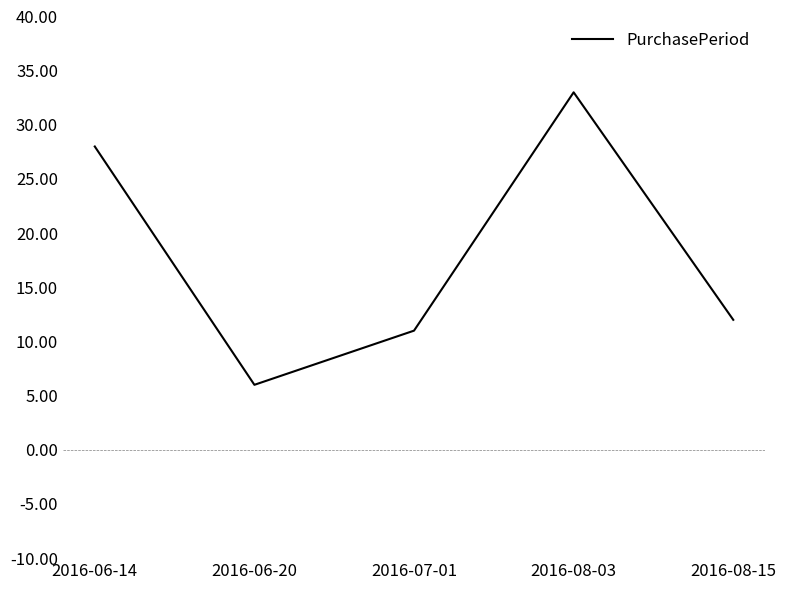

Which category has the highest value across all series?

2016-08-03